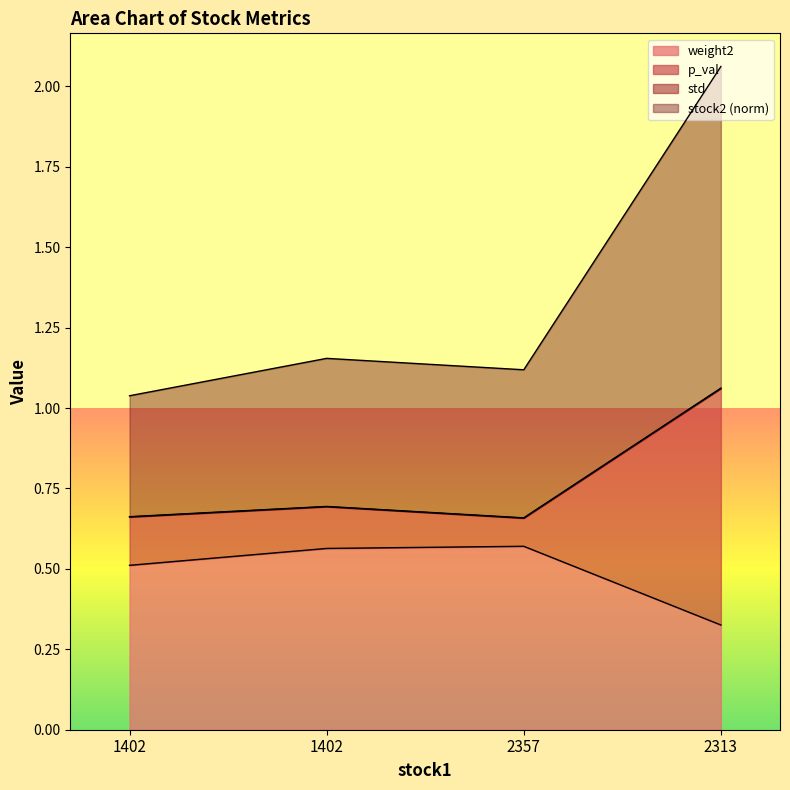

What is the label of the 4th point from the right?

1402